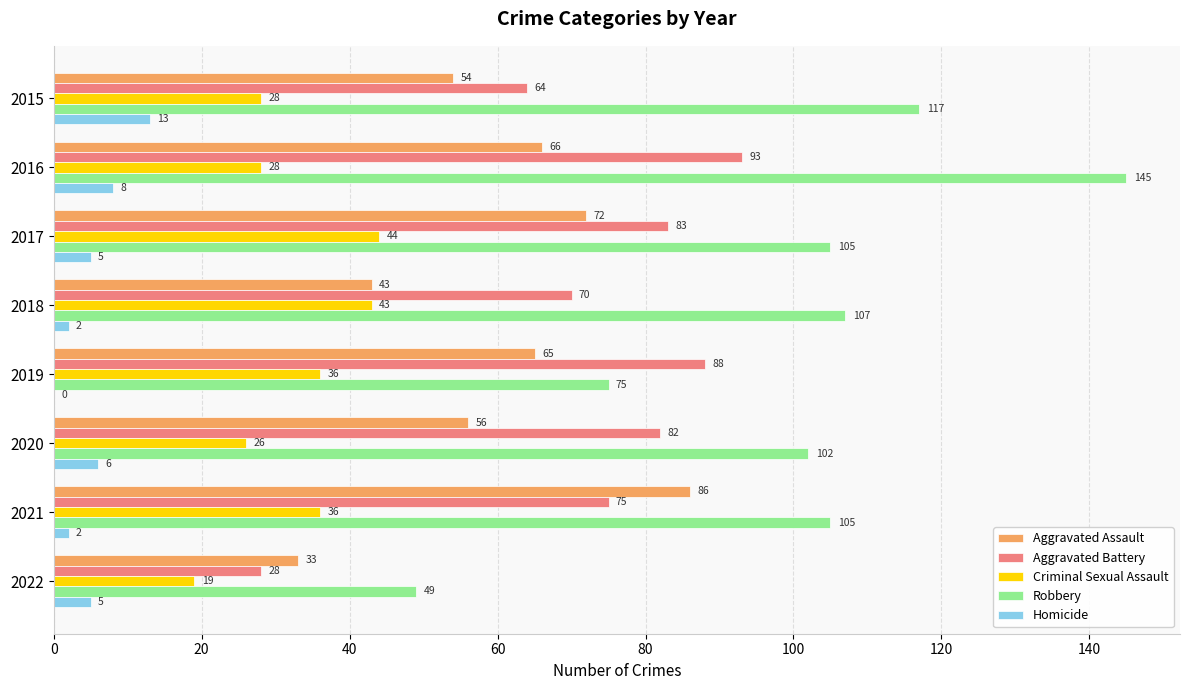

At which label is Aggravated Assault closest to 59?

2020